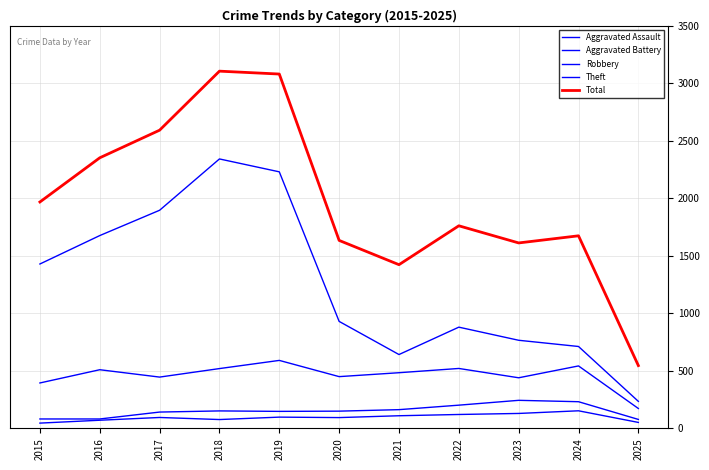

How many lines are shown in the chart?

5